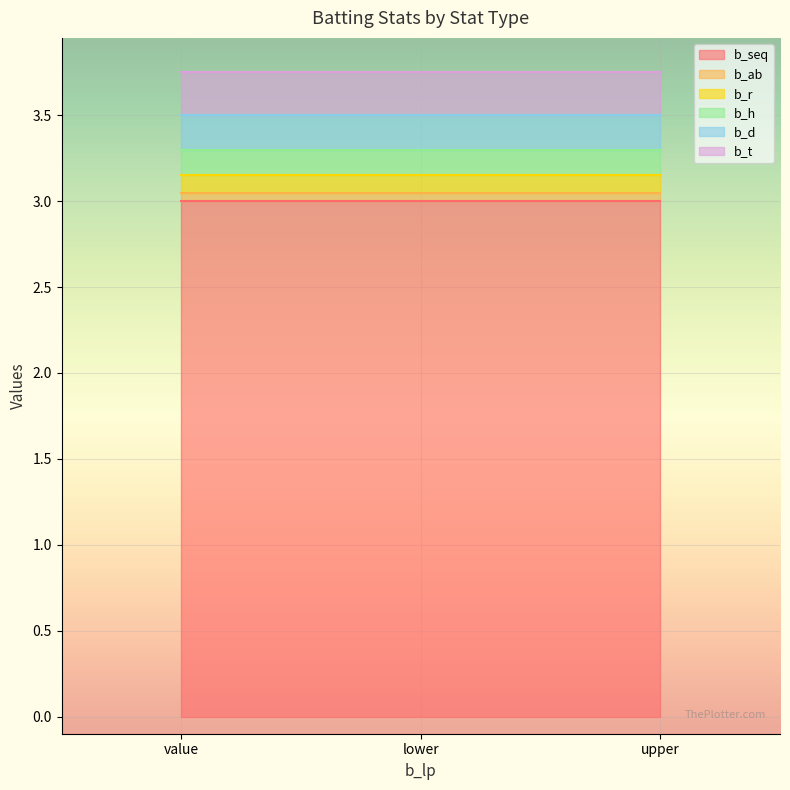

What is the difference between the highest and lowest values at upper?

3